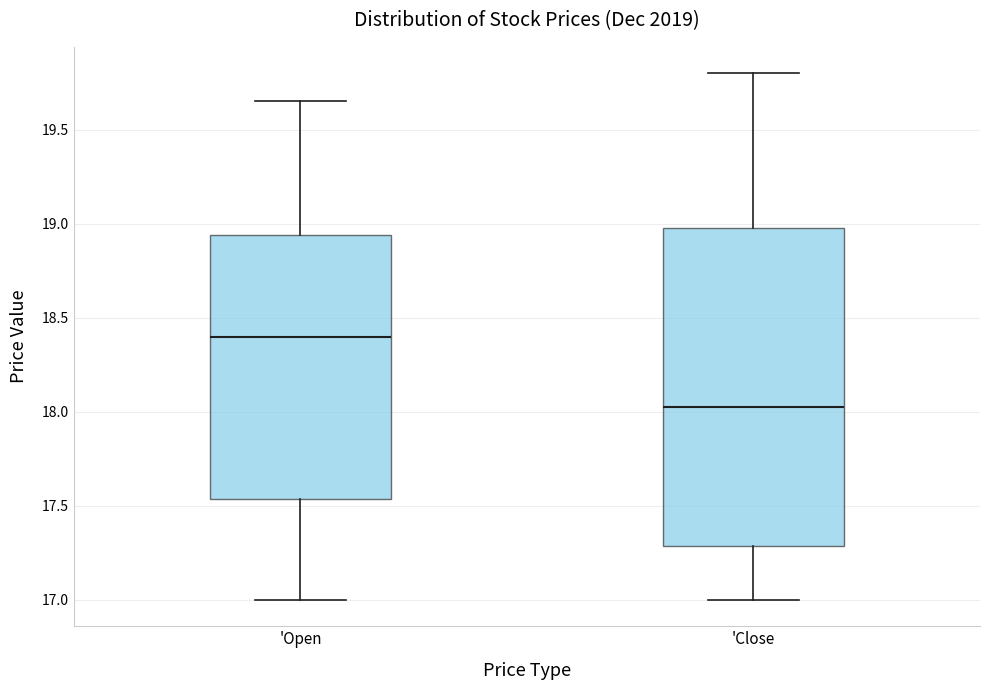

Comparing the boxes themselves (not the whiskers), which one is the tallest?

'Close